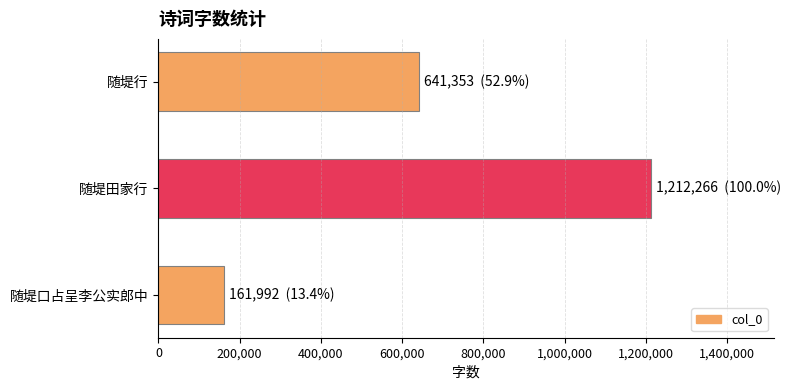

What is the approximate value at 随堤行, to the nearest 50?

641350